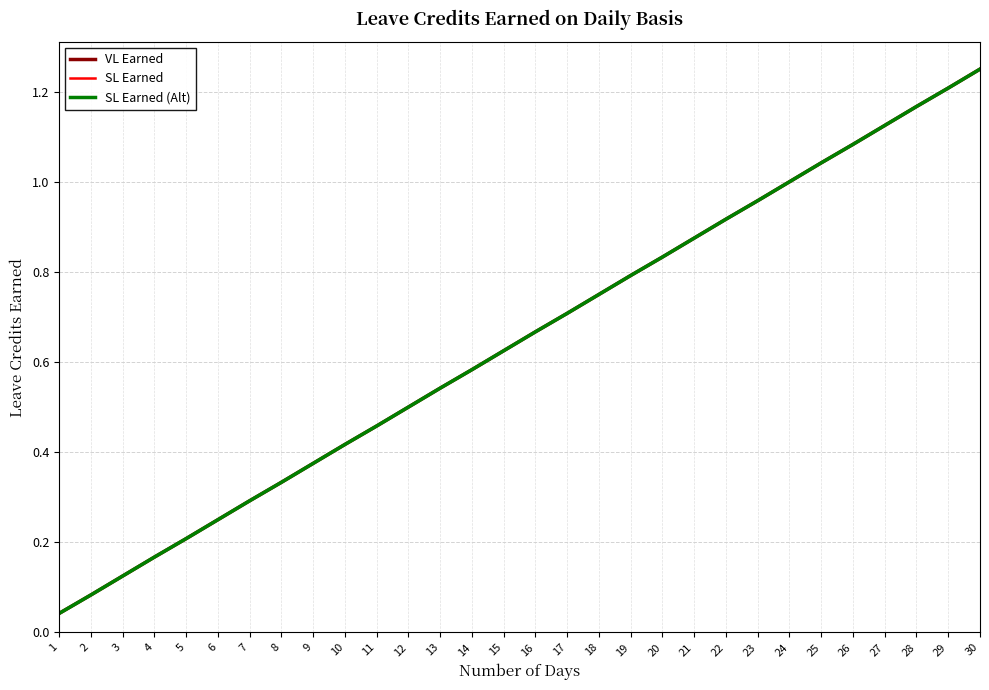

True or false: SL Earned has a value of 0.8 at 19.

True